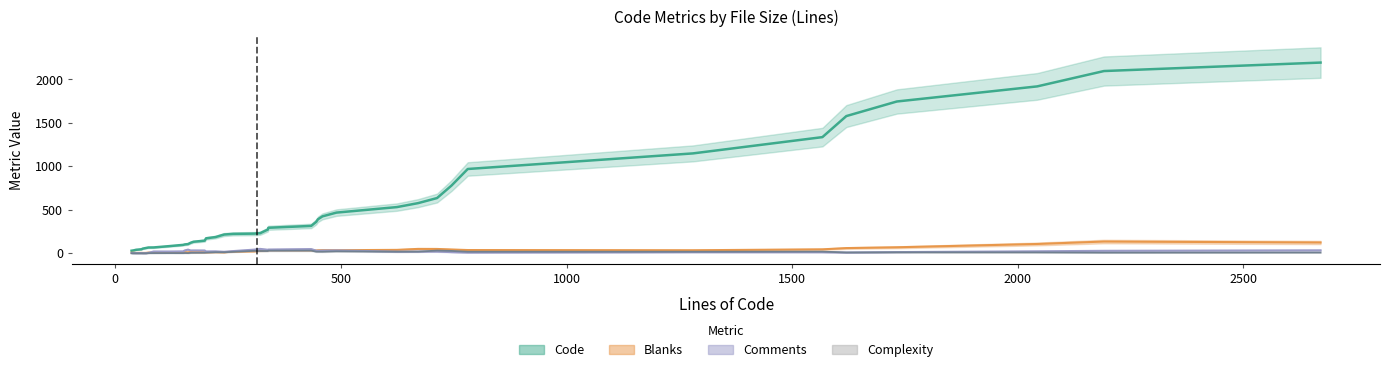

What is the value of the Comments point at the 21st from the left?

3